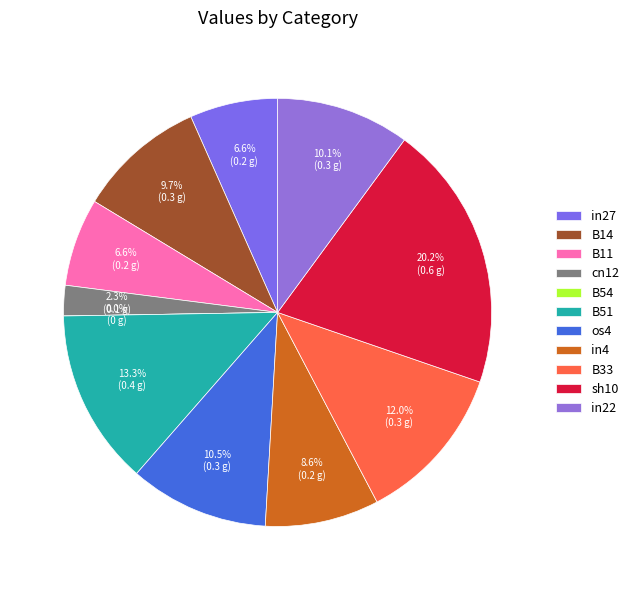

Between os4 and B54, which is larger?

os4